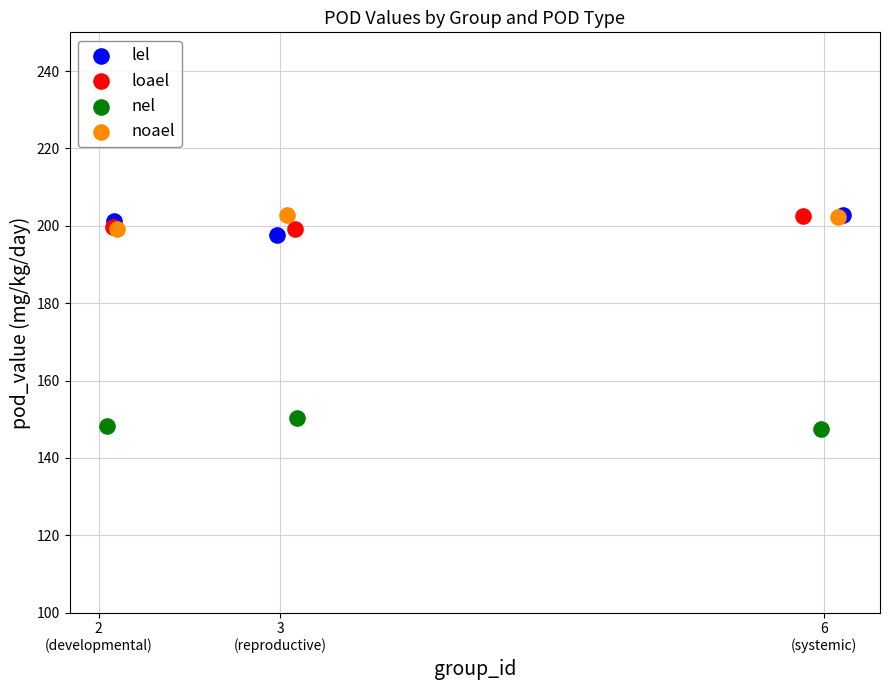

Which series contains the lowest Y value?

nel